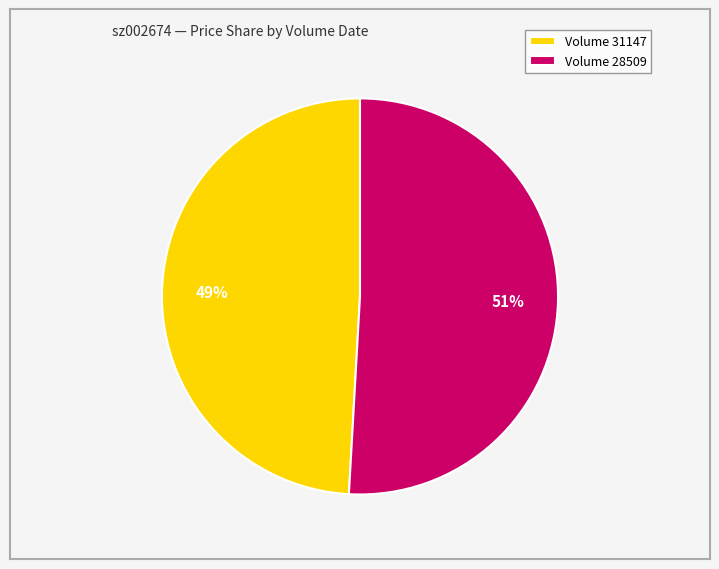

Which has a higher value, Volume 28509 or Volume 31147?

Volume 28509